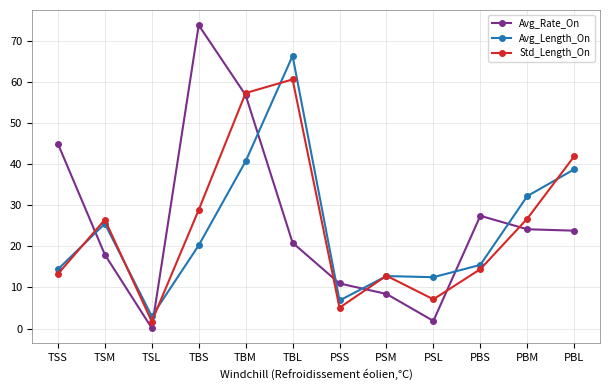

In Avg_Rate_On, how many points are higher than both neighbors (excluding endpoints)?

2